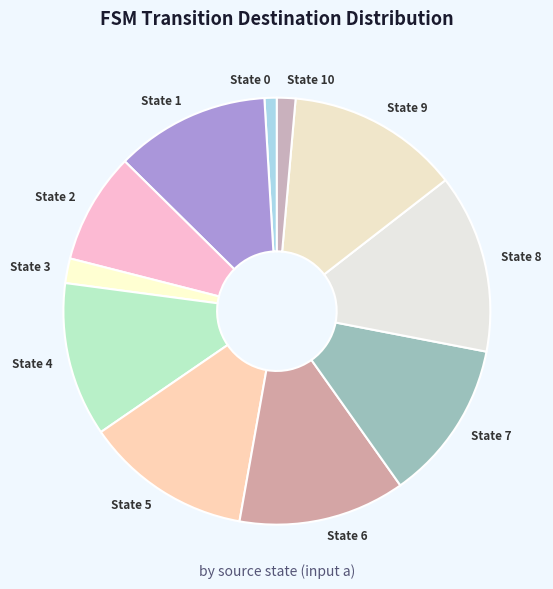

Count the number of slices in the pie.

11